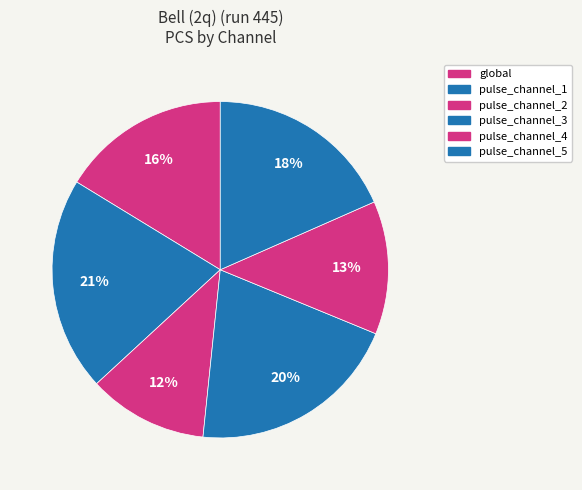

Count the number of slices in the pie.

6